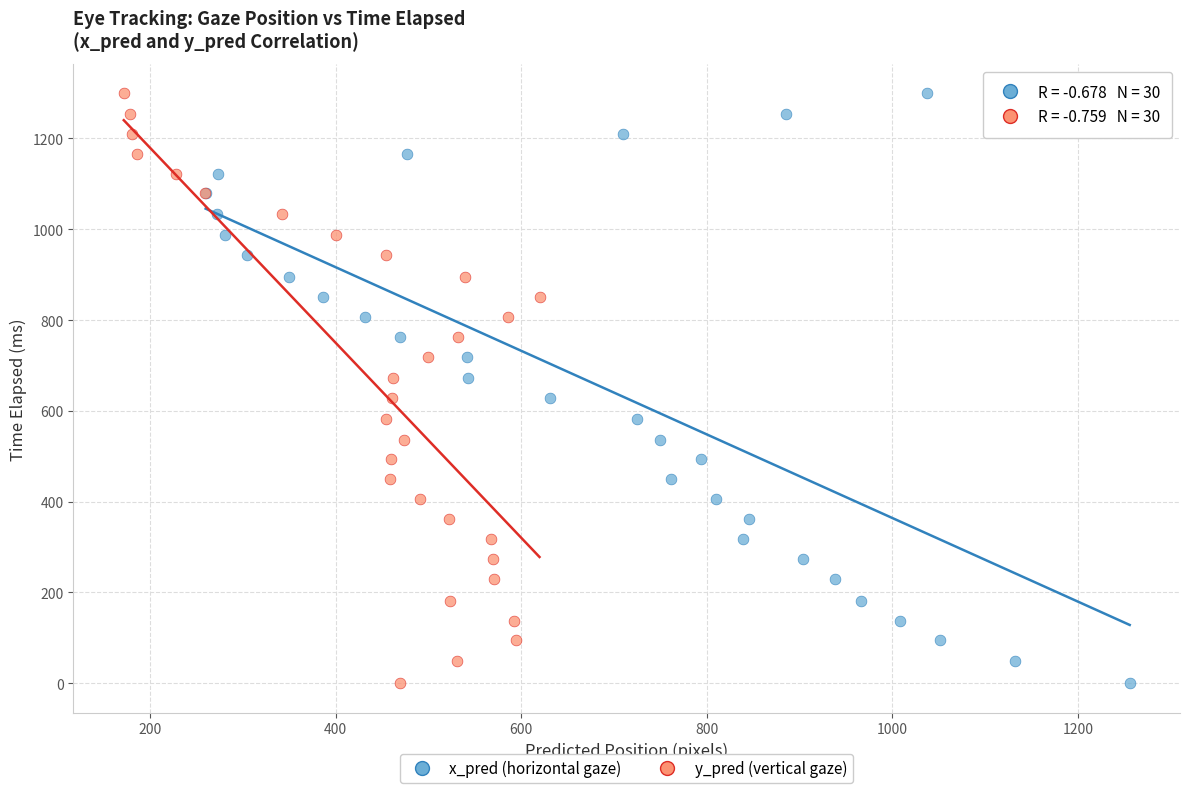

What are all the series names shown in the legend?

x_pred (horizontal gaze), y_pred (vertical gaze)